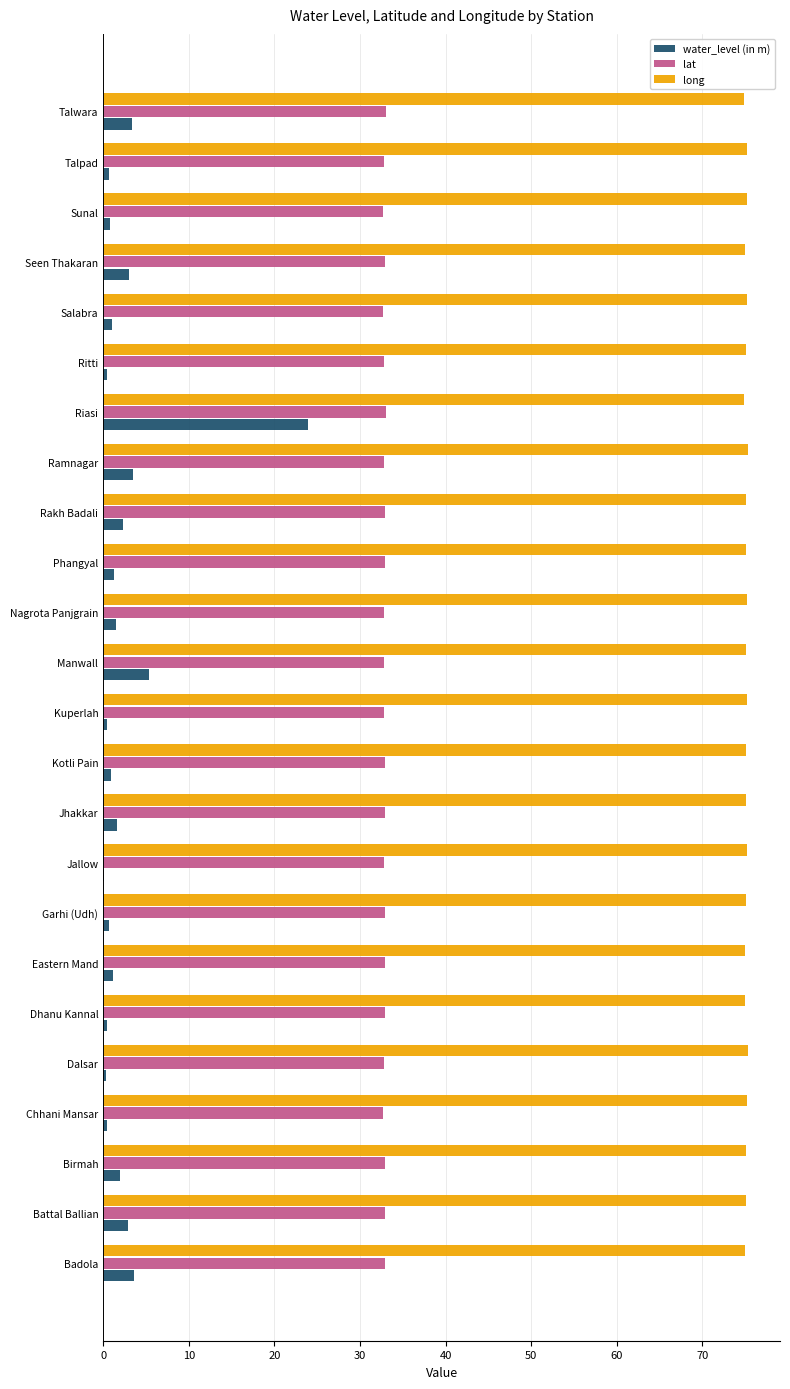

What is the greatest value displayed?

75.3